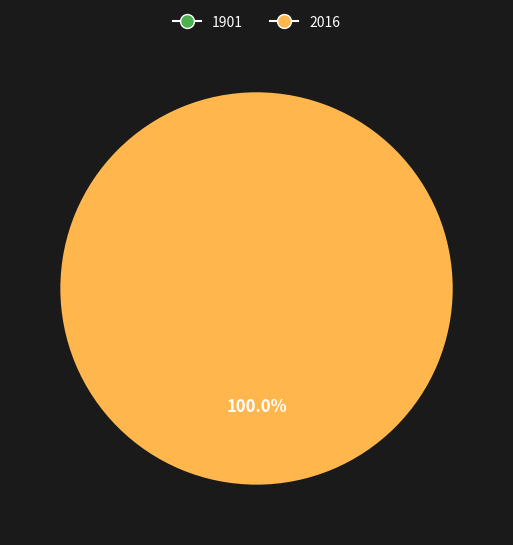

Count the number of slices in the pie.

2